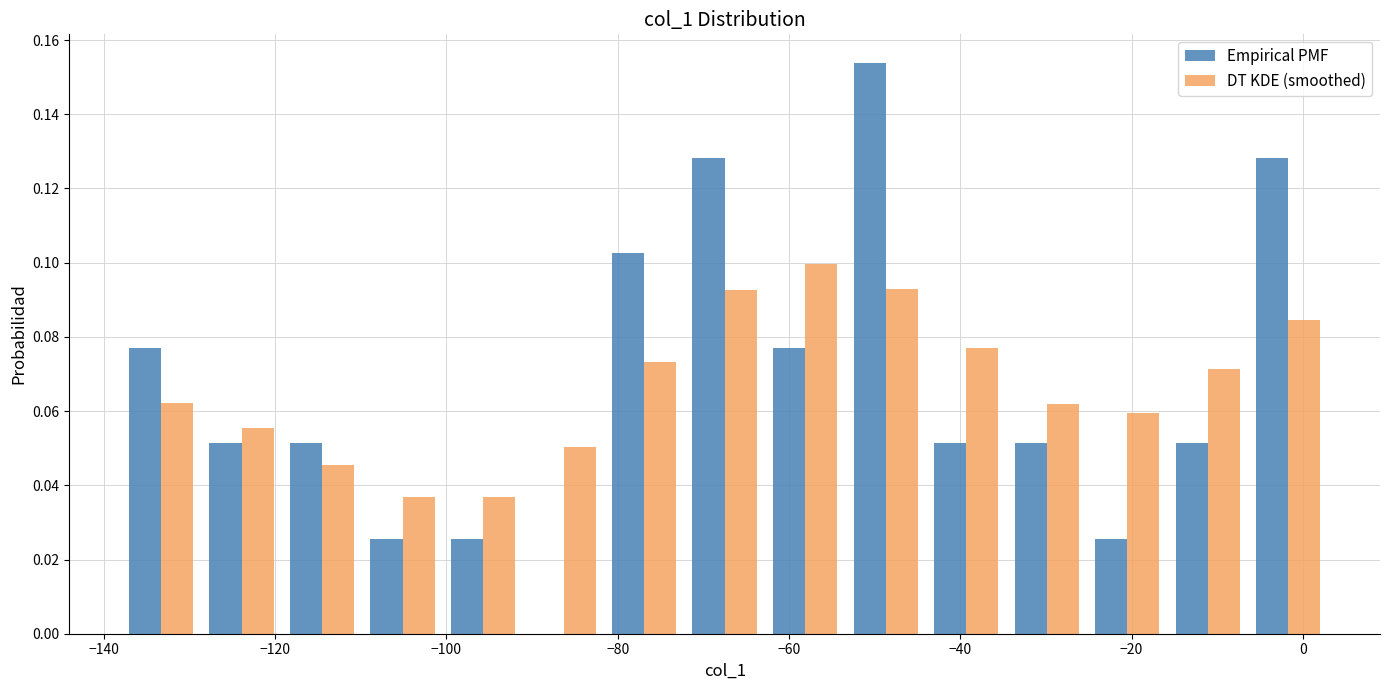

What is the height of the Empirical PMF bar covering -15.8 to -6.4 on the x-axis? Neither the bar edges nor the heights are printed on the chart, so give them approximately, as read against the axes.

0.052